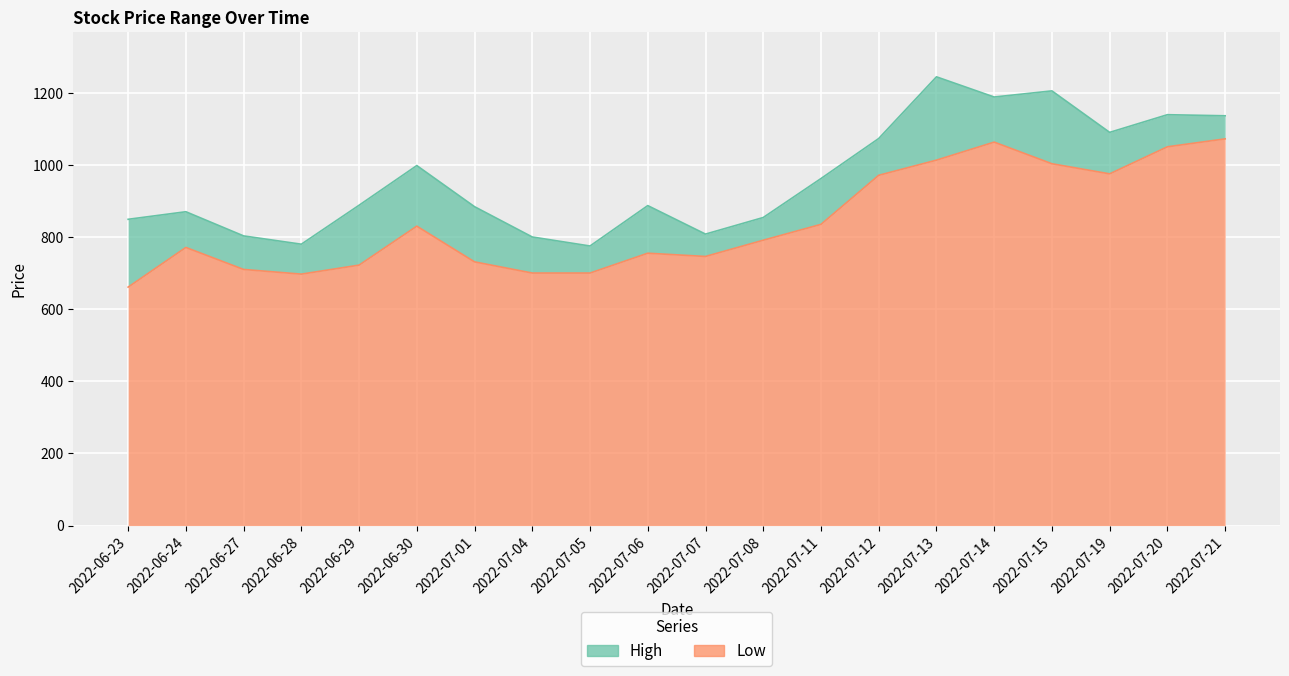

At 2022-07-11, list the series in order from smallest to largest.

Low, High